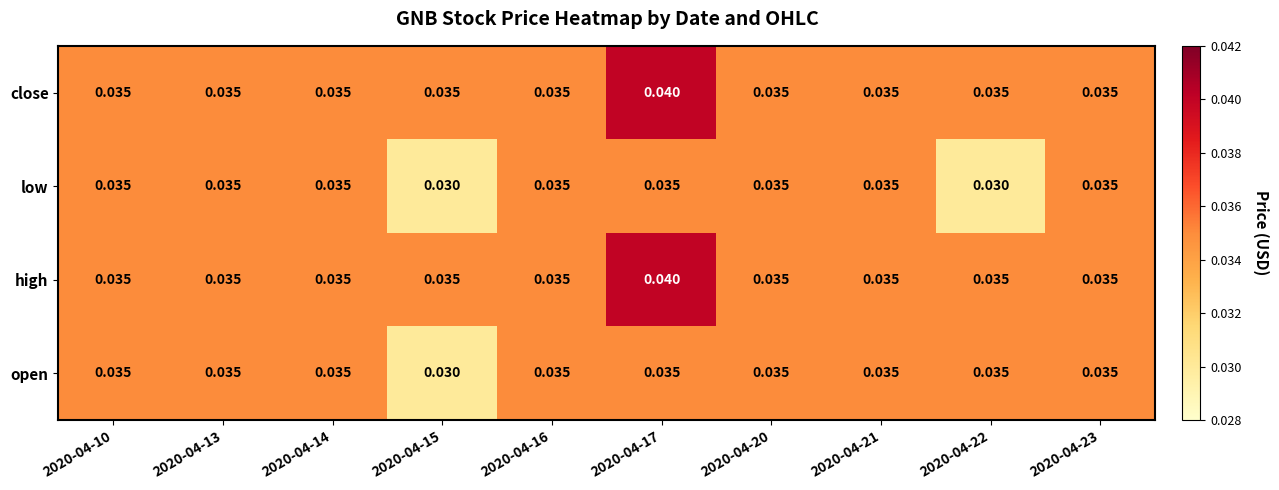

Is the value of high at 2020-04-16 greater than the value of low at 2020-04-15?

Yes